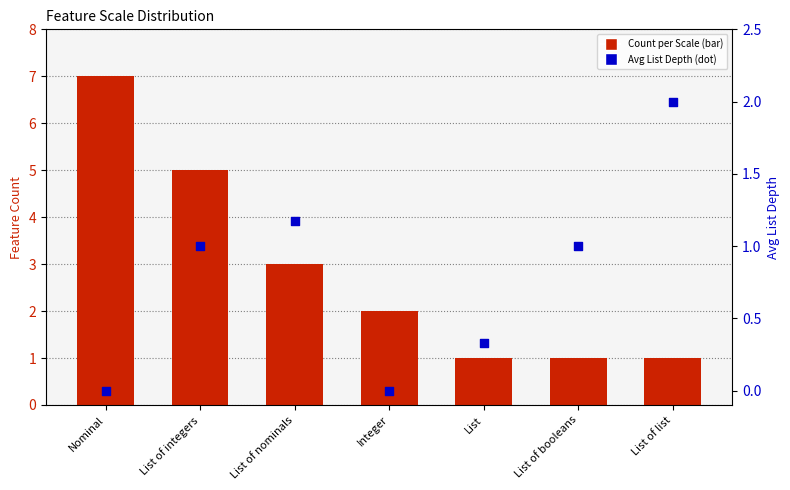

Is the value of Count per Scale at List of nominals greater than the value of Avg List Depth at List of list?

Yes